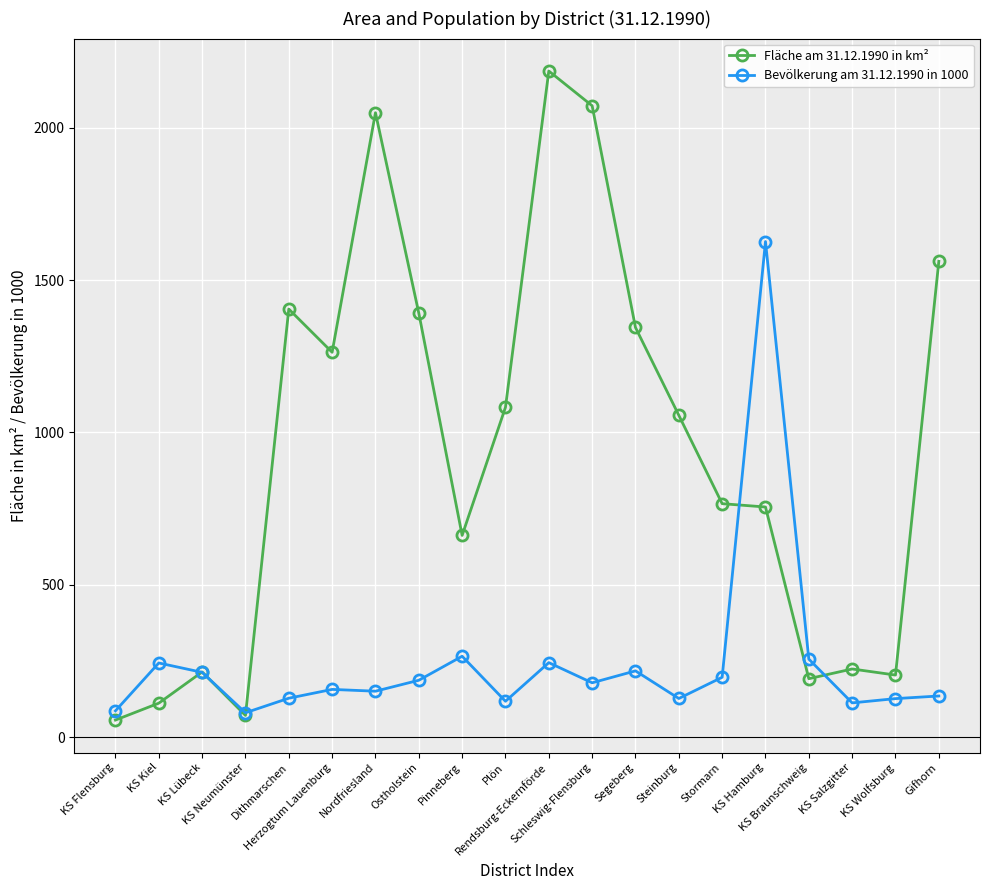

What is the label of the 13th point from the left?

Segeberg